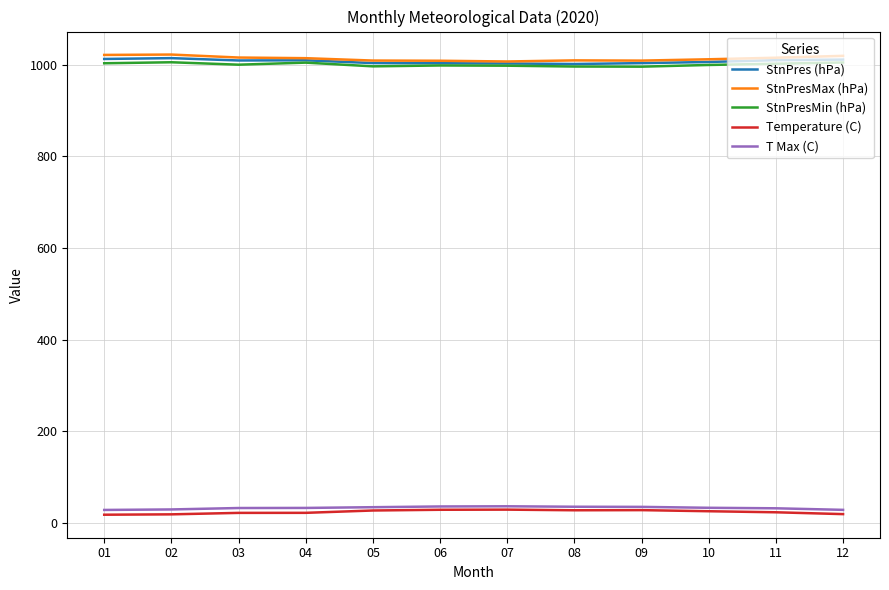

The value of StnPres (hPa) at 06 is 1003.2. True or false?

True